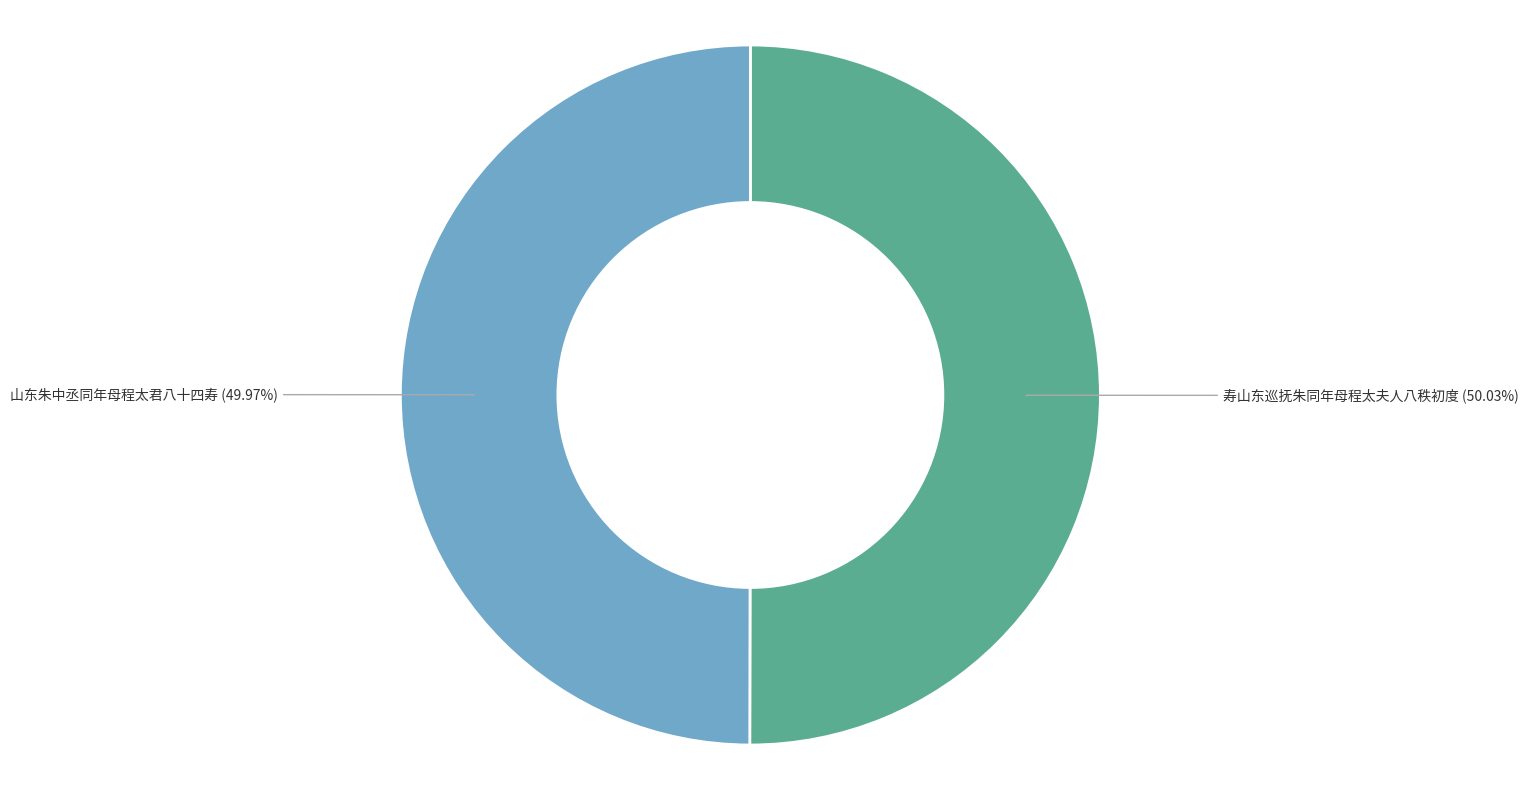

To the nearest percent, what is the combined percentage of 山东朱中丞同年母程太君八十四寿 and 寿山东巡抚朱同年母程太夫人八秩初度?

100%